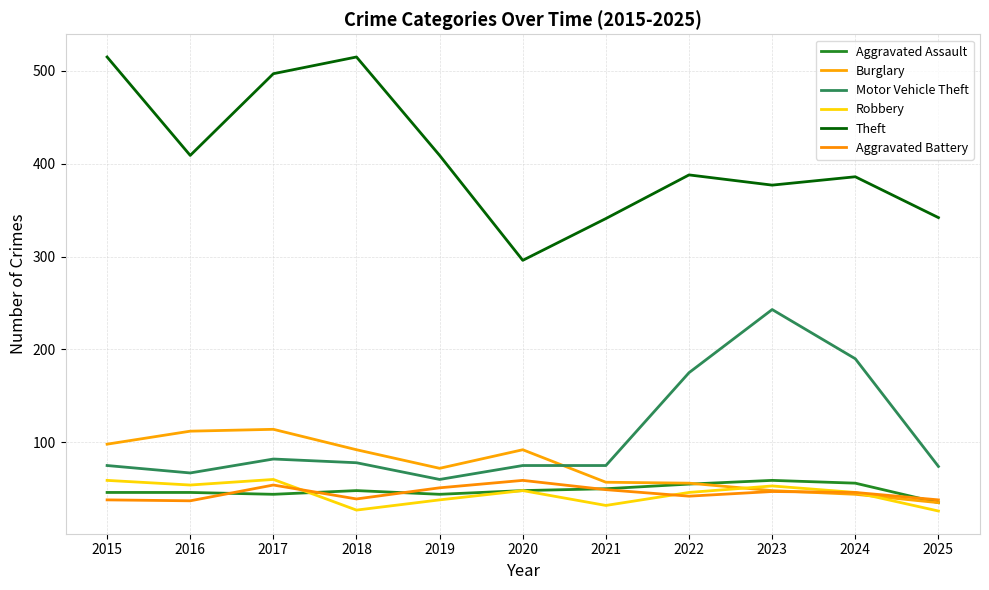

What is the difference between the maximum and minimum values in the Theft series?

219